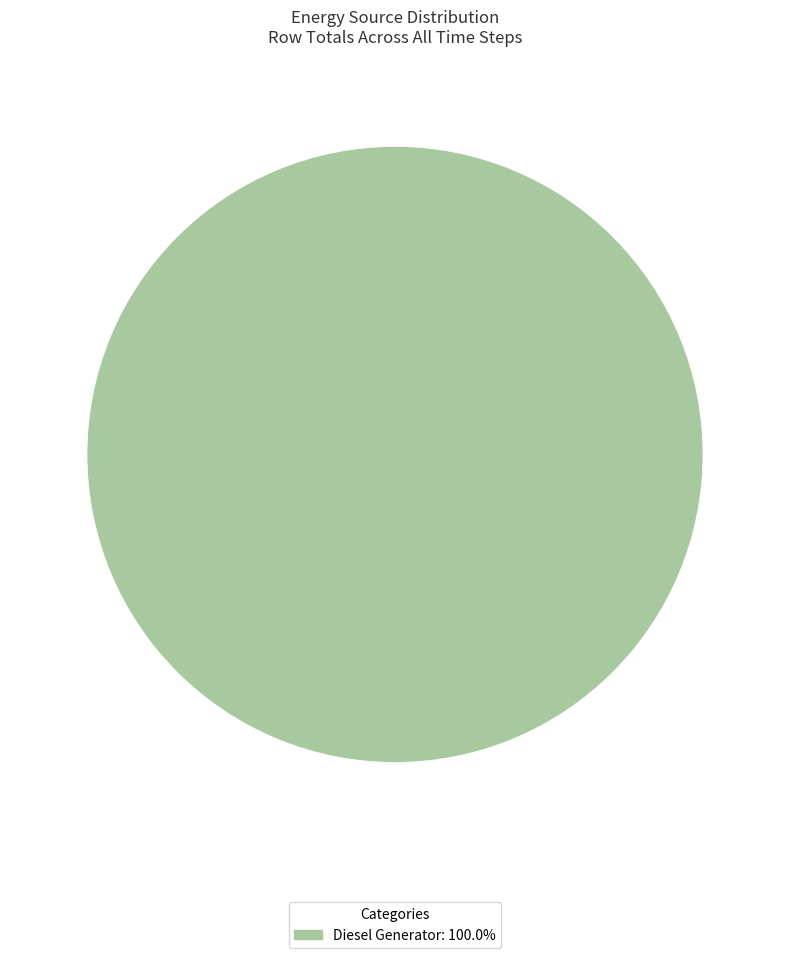

Is there a majority slice in this chart?

Yes